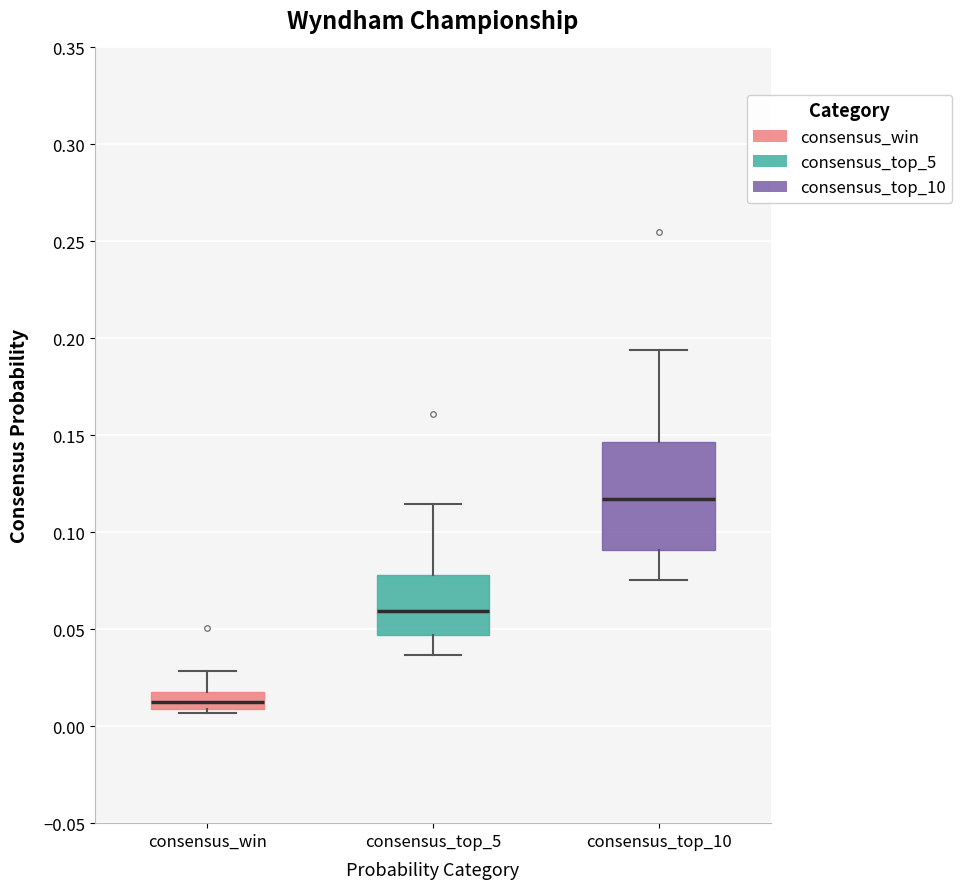

Where is the lower edge of the box for consensus_win on the y-axis? The values are not printed on the chart, so give them approximately, as read against the axis.

0.010